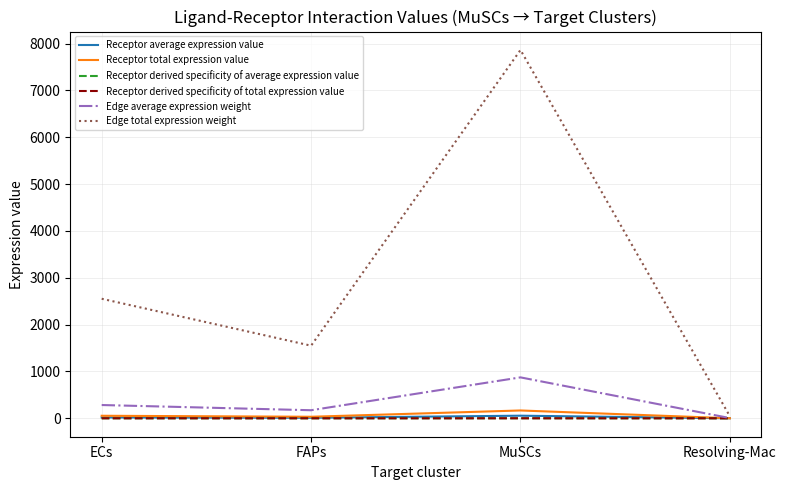

Does the chart have visible grid lines?

Yes